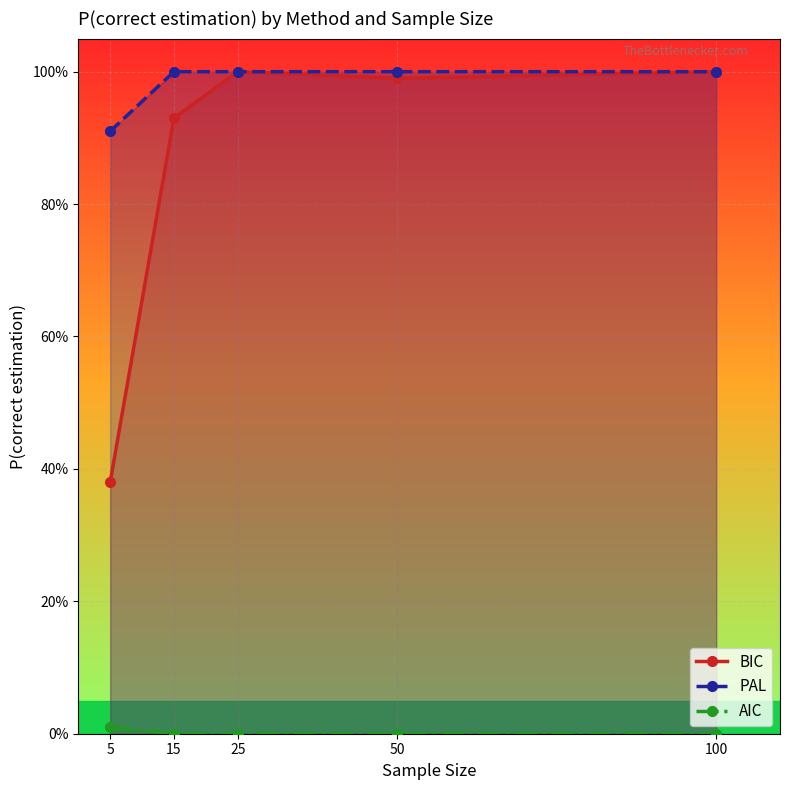

What is the total value across all series at 50?

2.0